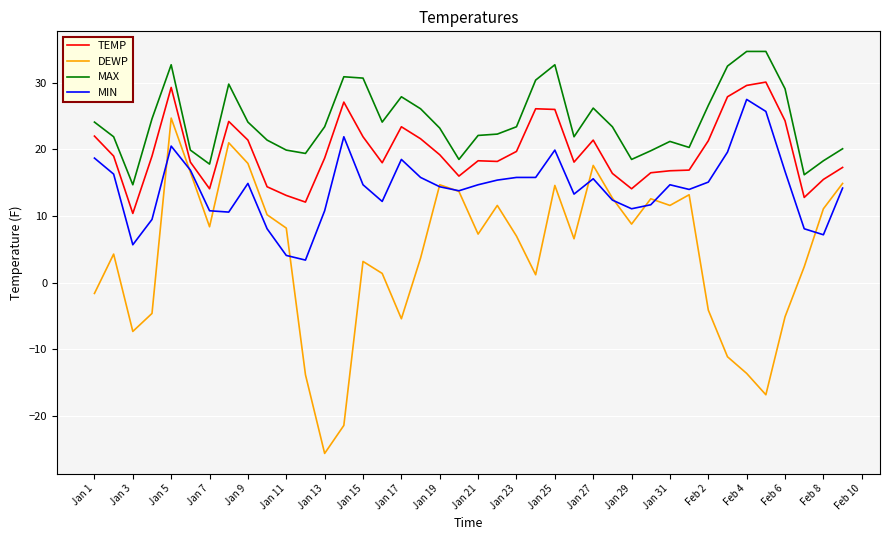

List the series in order of their overall mean, highest first.

MAX, TEMP, MIN, DEWP